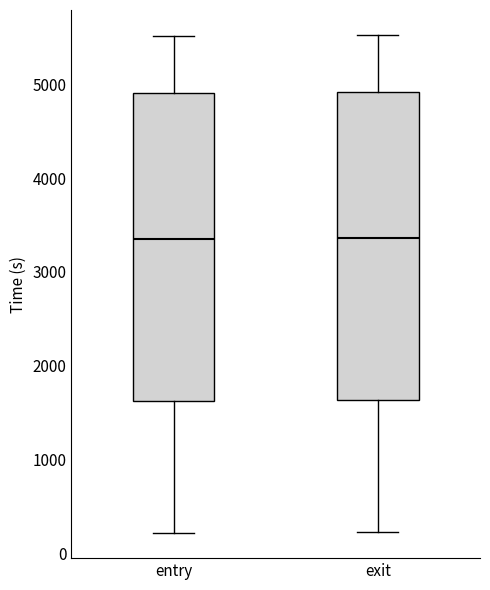

Reading left to right, transcribe this box plot: for each box, give where its median line is, the range the box spans, and where its two whiskers end, as read against the y-axis. The values are not printed on the chart, so give them approximately, as read against the axis.

entry: median 3400, box 1600 to 4900, whiskers 200 to 5500
exit: median 3400, box 1600 to 4900, whiskers 200 to 5500